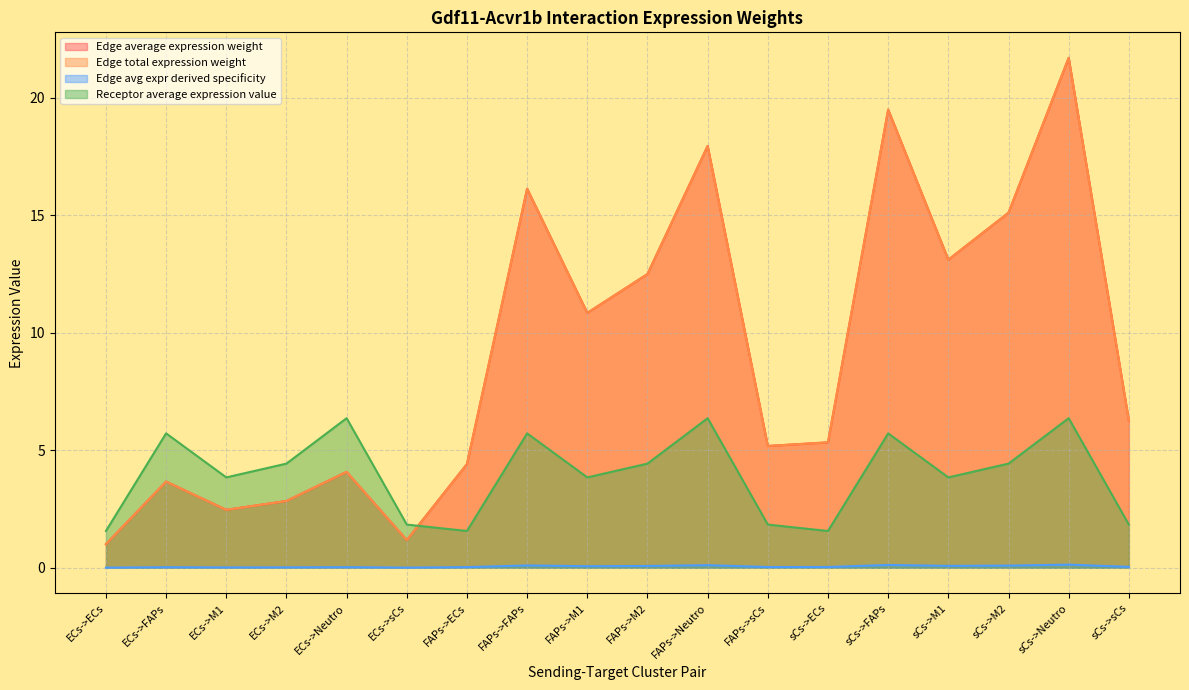

What is the lowest value of the Edge average expression weight series?

1.0